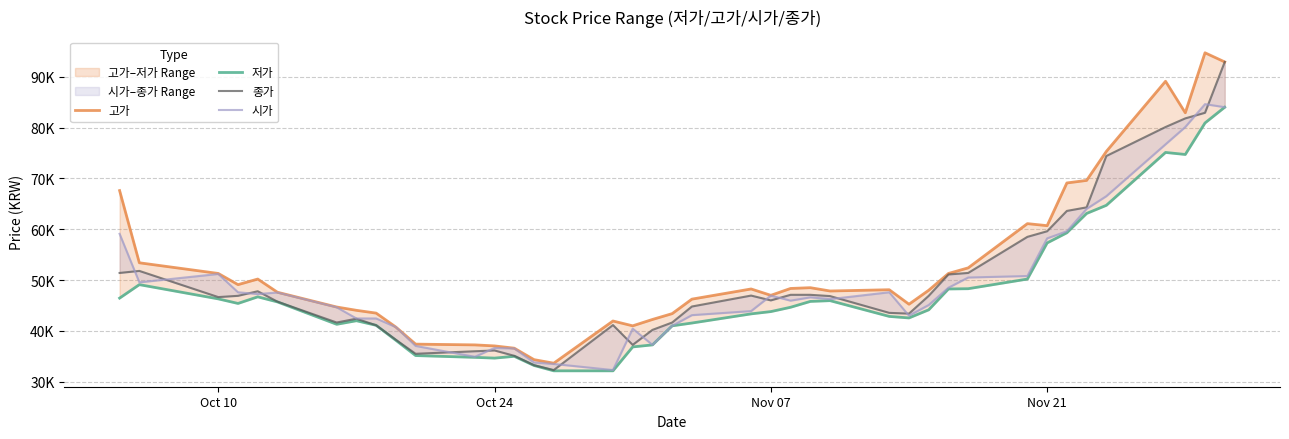

Is this an area chart (filled region under the line)?

No